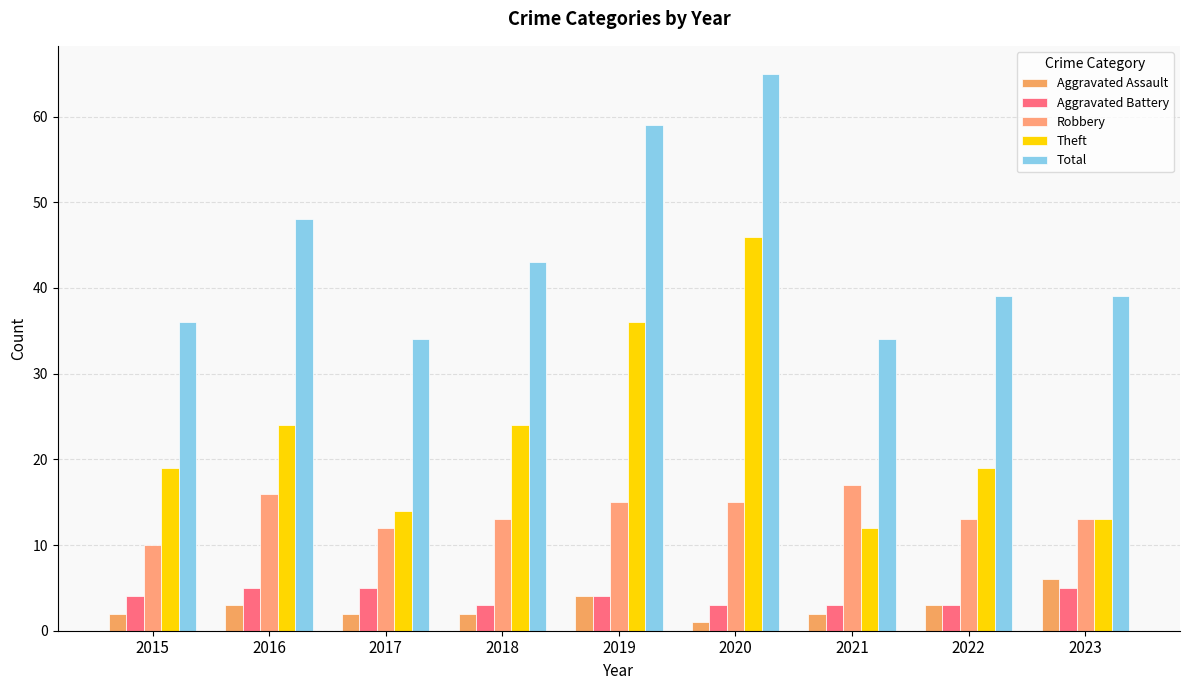

How many bars are there in total?

45